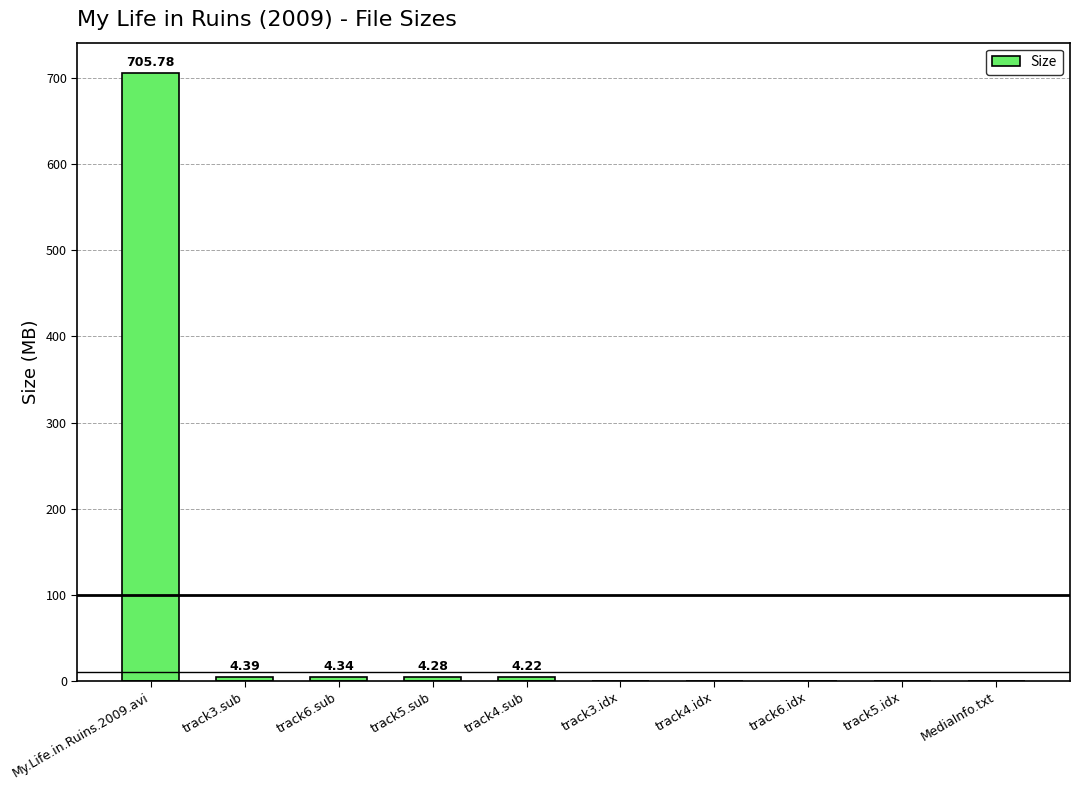

Between track4.sub and track6.idx, which is larger?

track4.sub